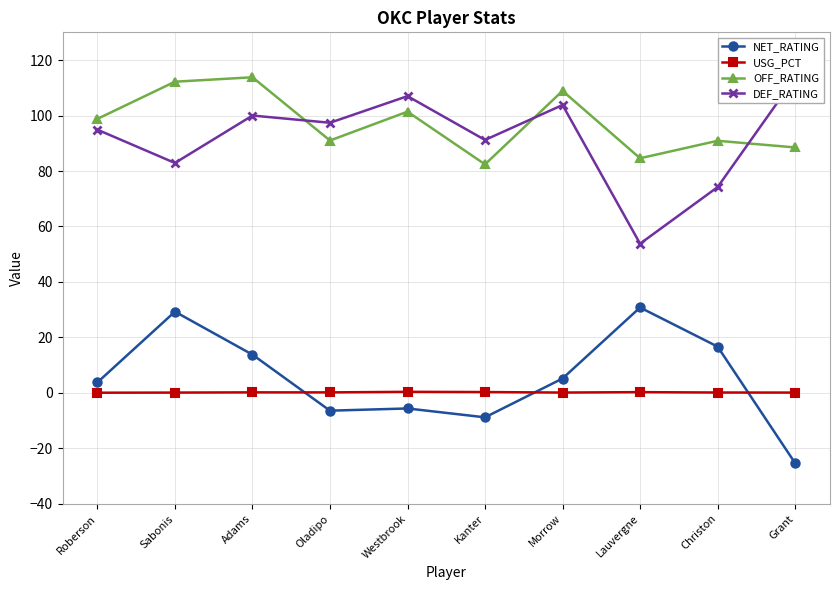

What is the greatest value displayed?

113.8